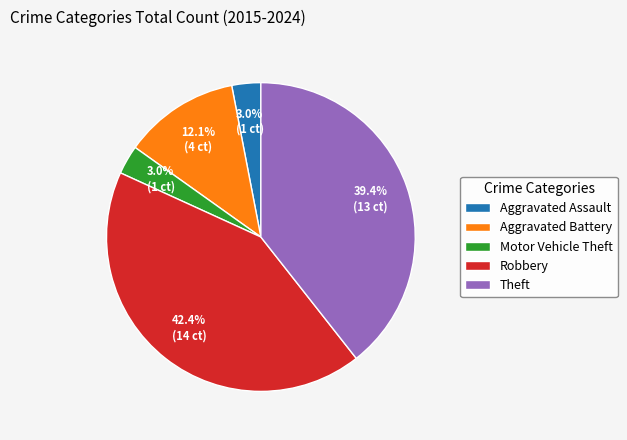

What is the largest slice in the pie chart?

Robbery